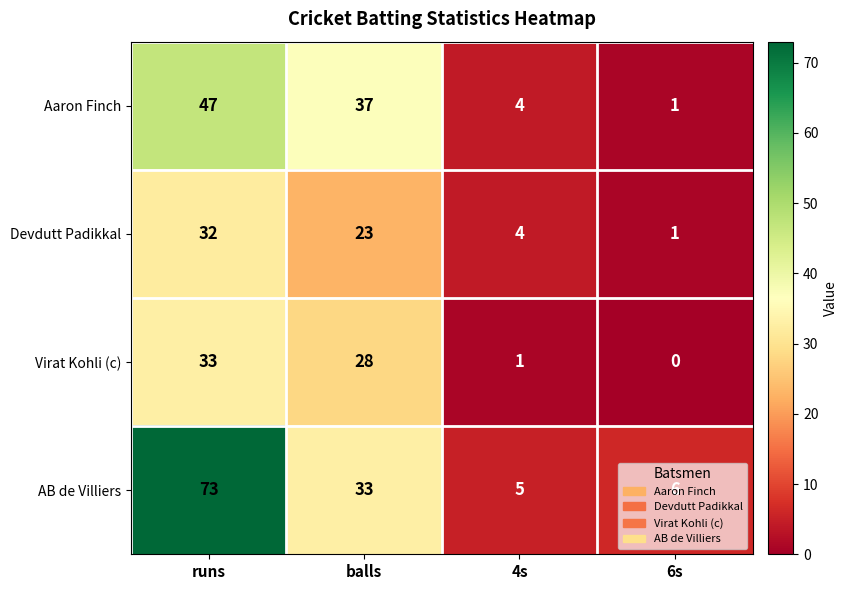

What is the average value of the AB de Villiers series?

29